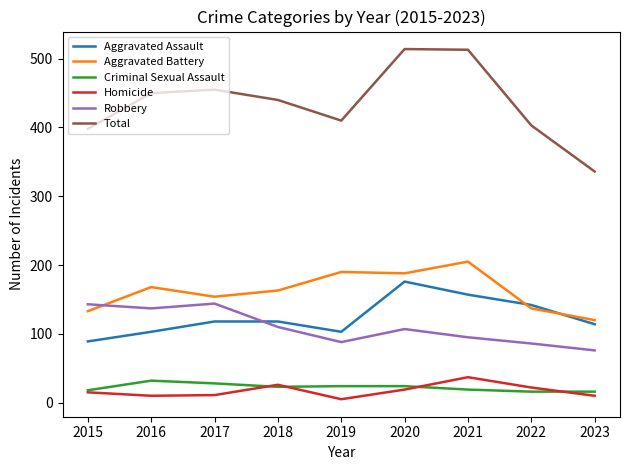

True or false: Robbery has a value of 144 at 2017.

True